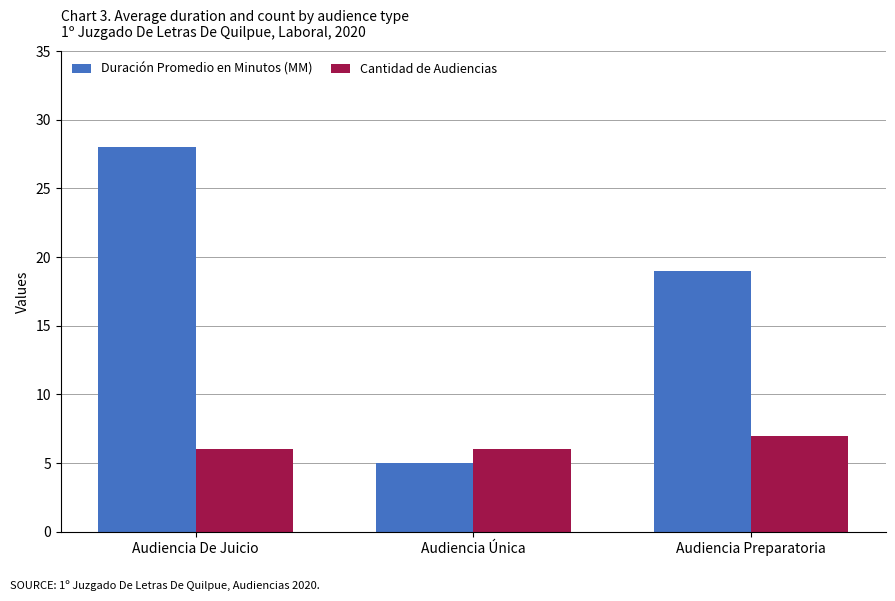

At how many categories does at least one series exceed 5?

3